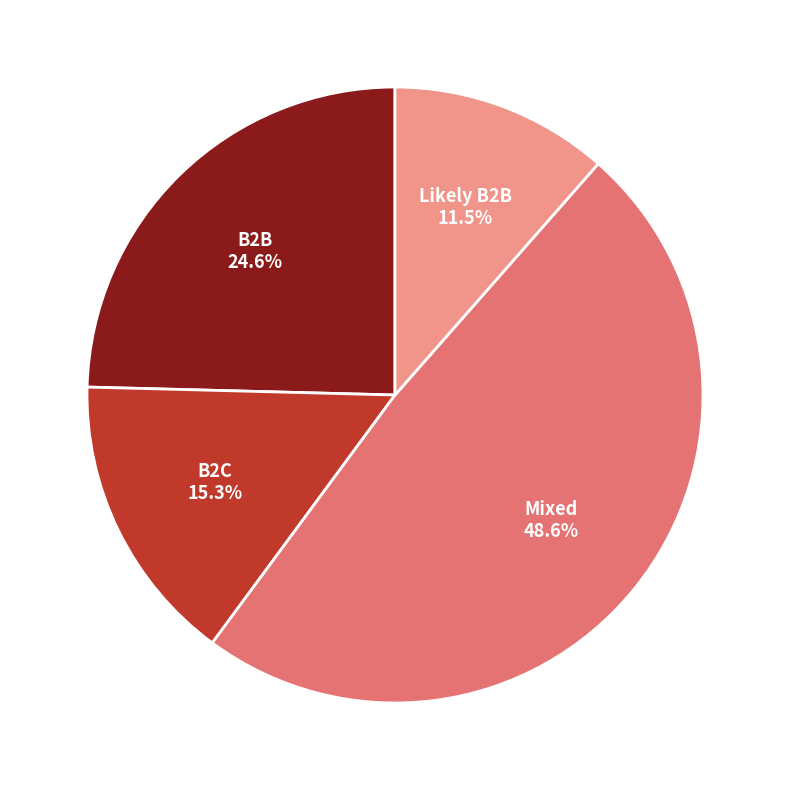

Is there any slice that represents more than half of the pie?

No